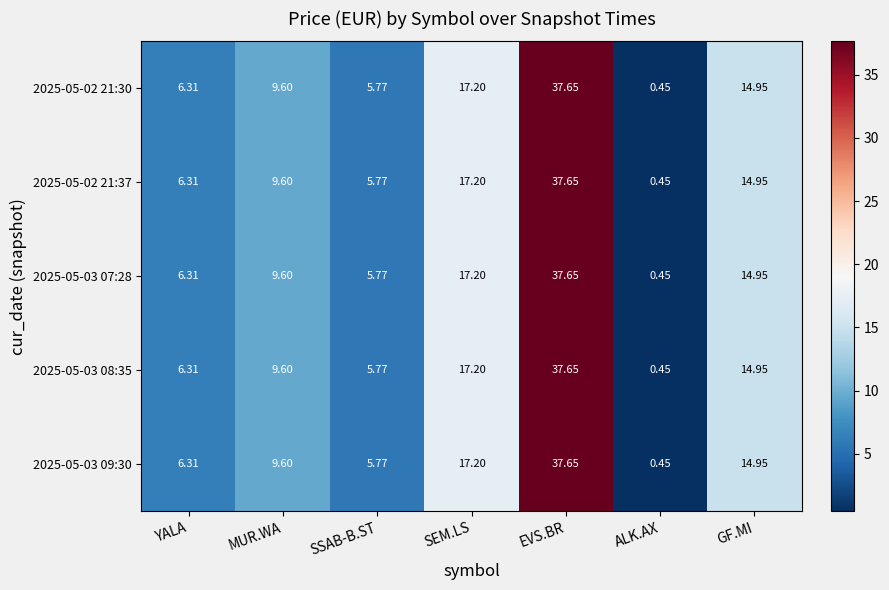

Which category has the highest value in the 2025-05-02 21:37 series?

EVS.BR